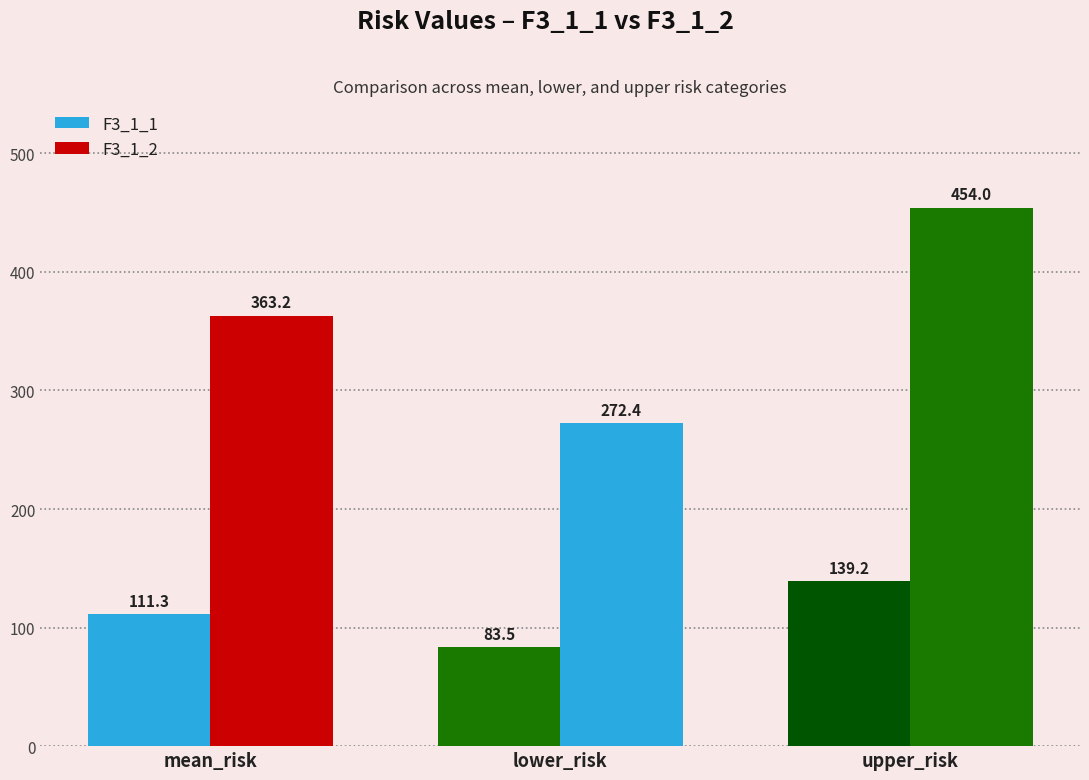

At which category is the sum across all series the highest?

upper_risk